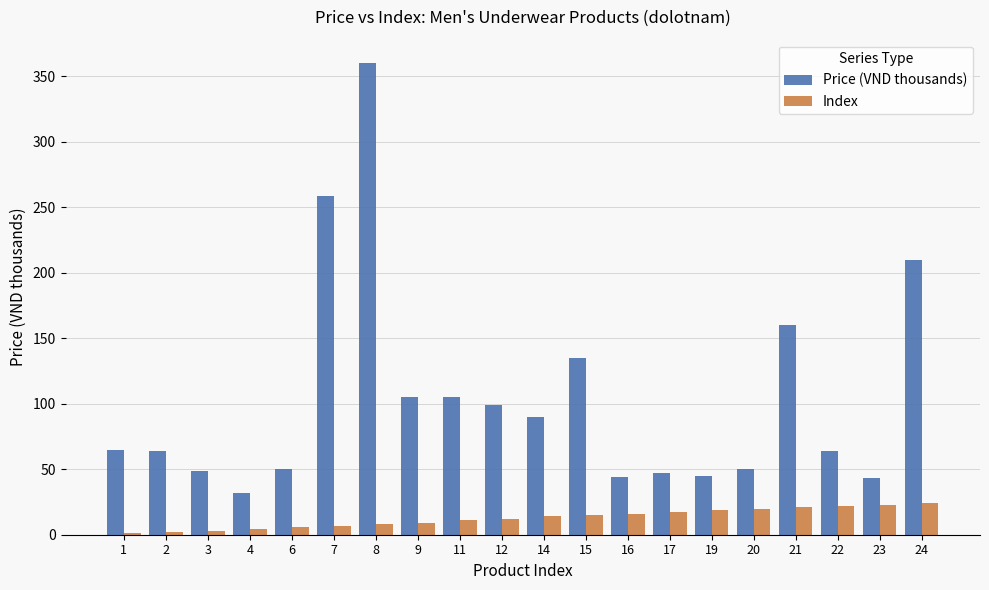

At which category is the sum across all series the highest?

8